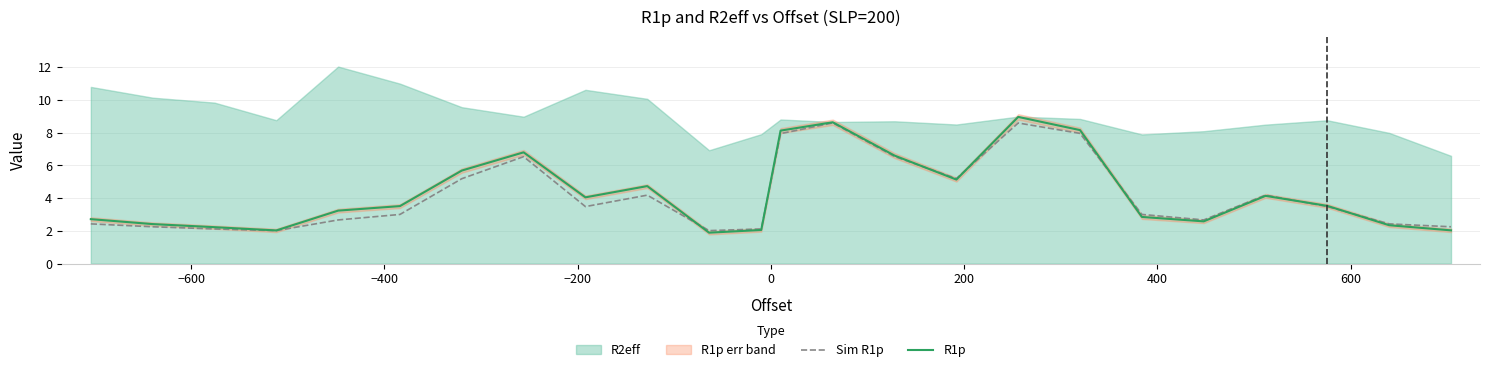

Reading left to right, transcribe all the data shown in this chart.

Sim R1p: 2.4	2.3	2.1	2.0	2.7	3.0	5.2	6.5	3.5	4.2	2.0	2.1	7.9	8.6	6.5	5.2	8.6	8.0	3.0	2.7	4.2	3.5	2.4	2.3
R1p: 2.7	2.4	2.2	2.0	3.2	3.5	5.7	6.8	4.1	4.7	1.9	2.1	8.1	8.6	6.6	5.1	9.0	8.2	2.9	2.6	4.1	3.5	2.3	2.0